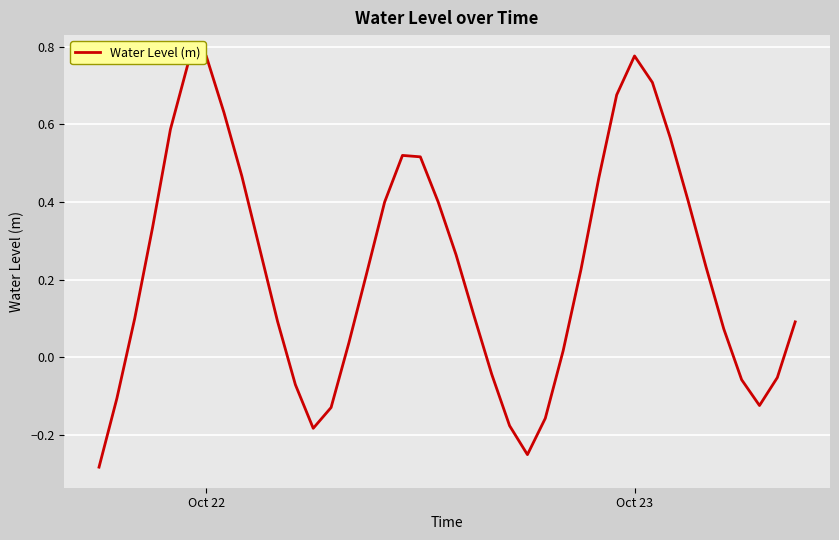

What is the difference between the maximum and minimum values?

1.1